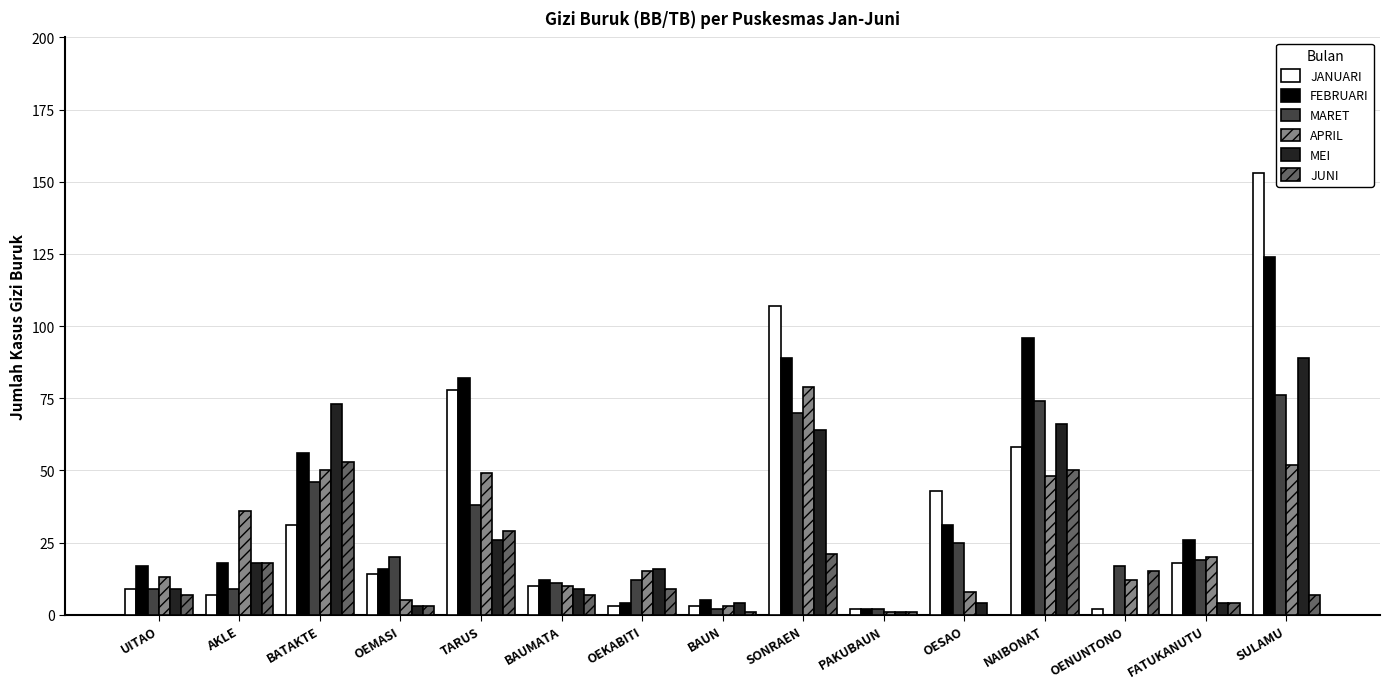

Reading left to right, list all the values displayed in this chart.

JANUARI: UITAO=9	AKLE=7	BATAKTE=31	OEMASI=14	TARUS=78	BAUMATA=10	OEKABITI=3	BAUN=3	SONRAEN=107	PAKUBAUN=2	OESAO=43	NAIBONAT=58	OENUNTONO=2	FATUKANUTU=18	SULAMU=153
FEBRUARI: UITAO=17	AKLE=18	BATAKTE=56	OEMASI=16	TARUS=82	BAUMATA=12	OEKABITI=4	BAUN=5	SONRAEN=89	PAKUBAUN=2	OESAO=31	NAIBONAT=96	OENUNTONO=0	FATUKANUTU=26	SULAMU=124
MARET: UITAO=9	AKLE=9	BATAKTE=46	OEMASI=20	TARUS=38	BAUMATA=11	OEKABITI=12	BAUN=2	SONRAEN=70	PAKUBAUN=2	OESAO=25	NAIBONAT=74	OENUNTONO=17	FATUKANUTU=19	SULAMU=76
APRIL: UITAO=13	AKLE=36	BATAKTE=50	OEMASI=5	TARUS=49	BAUMATA=10	OEKABITI=15	BAUN=3	SONRAEN=79	PAKUBAUN=1	OESAO=8	NAIBONAT=48	OENUNTONO=12	FATUKANUTU=20	SULAMU=52
MEI: UITAO=9	AKLE=18	BATAKTE=73	OEMASI=3	TARUS=26	BAUMATA=9	OEKABITI=16	BAUN=4	SONRAEN=64	PAKUBAUN=1	OESAO=4	NAIBONAT=66	OENUNTONO=0	FATUKANUTU=4	SULAMU=89
JUNI: UITAO=7	AKLE=18	BATAKTE=53	OEMASI=3	TARUS=29	BAUMATA=7	OEKABITI=9	BAUN=1	SONRAEN=21	PAKUBAUN=1	OESAO=0	NAIBONAT=50	OENUNTONO=15	FATUKANUTU=4	SULAMU=7